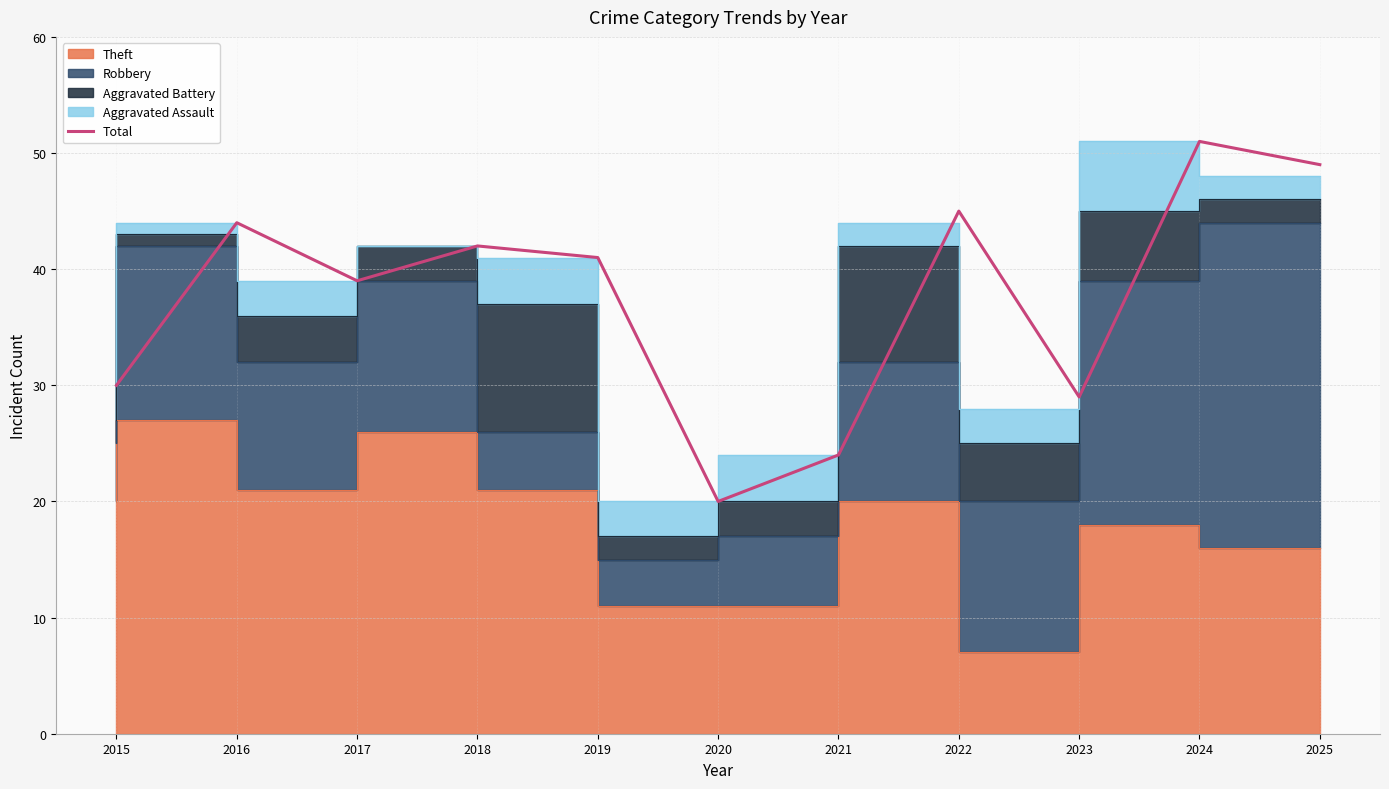

Reading left to right, list all the values displayed in this chart.

2015=30	2016=44	2017=39	2018=42	2019=41	2020=20	2021=24	2022=45	2023=29	2024=51	2025=49